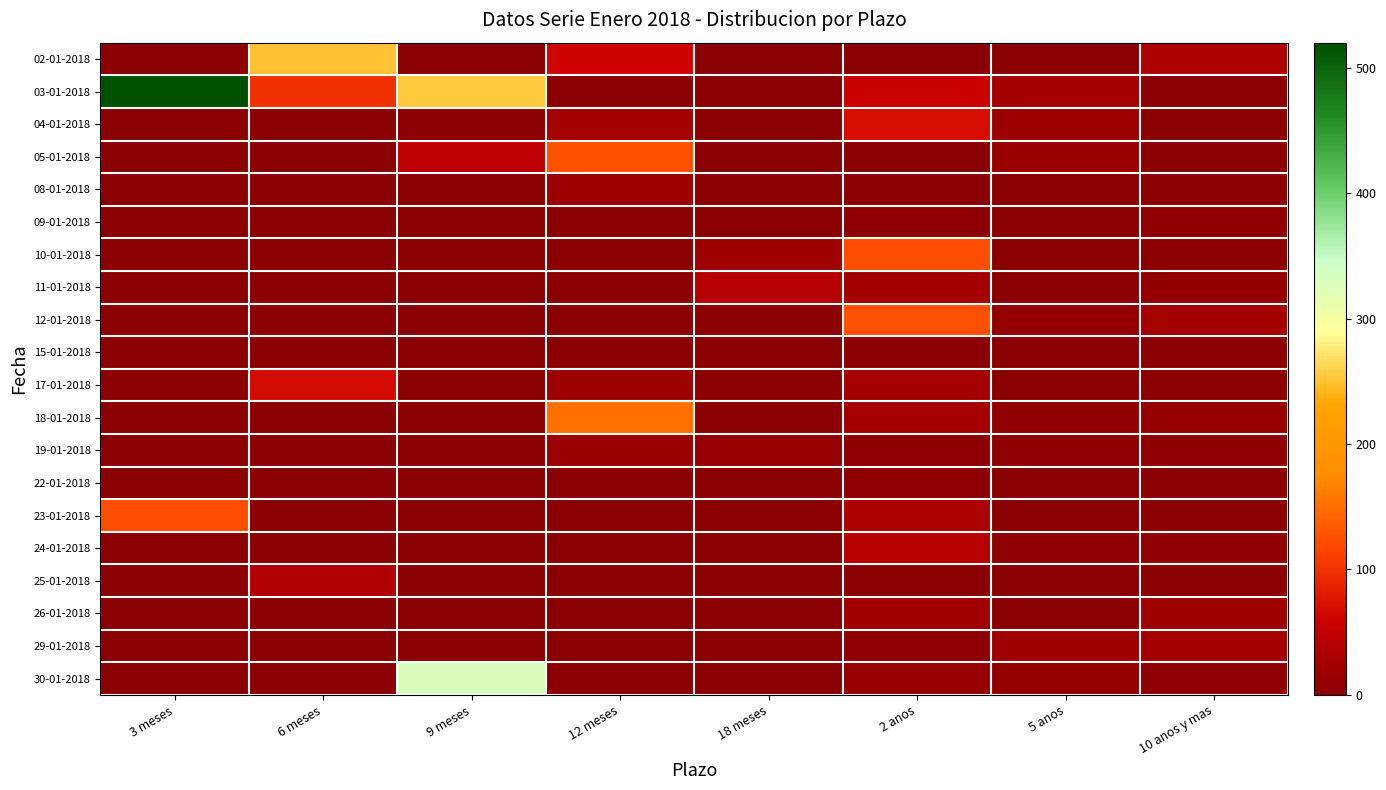

Reading left to right, transcribe all the data shown in this chart.

02-01-2018: 3 meses=0	6 meses=250	9 meses=0	12 meses=61	18 meses=0	2 anos=0	5 anos=0	10 anos y mas=31
03-01-2018: 3 meses=520	6 meses=101	9 meses=254	12 meses=0	18 meses=0	2 anos=58	5 anos=25	10 anos y mas=0
04-01-2018: 3 meses=0	6 meses=0	9 meses=0	12 meses=24	18 meses=0	2 anos=71	5 anos=18	10 anos y mas=0
05-01-2018: 3 meses=0	6 meses=0	9 meses=47	12 meses=127	18 meses=0	2 anos=0	5 anos=16	10 anos y mas=0
08-01-2018: 3 meses=0	6 meses=0	9 meses=0	12 meses=18	18 meses=0	2 anos=0	5 anos=0	10 anos y mas=0
09-01-2018: 3 meses=0	6 meses=0	9 meses=0	12 meses=0	18 meses=0	2 anos=6	5 anos=0	10 anos y mas=6
10-01-2018: 3 meses=0	6 meses=0	9 meses=0	12 meses=0	18 meses=20	2 anos=122	5 anos=0	10 anos y mas=3
11-01-2018: 3 meses=0	6 meses=0	9 meses=0	12 meses=0	18 meses=40	2 anos=23	5 anos=0	10 anos y mas=9
12-01-2018: 3 meses=0	6 meses=0	9 meses=0	12 meses=0	18 meses=0	2 anos=125	5 anos=10	10 anos y mas=23
15-01-2018: 3 meses=0	6 meses=0	9 meses=0	12 meses=0	18 meses=0	2 anos=0	5 anos=0	10 anos y mas=0
17-01-2018: 3 meses=0	6 meses=68	9 meses=0	12 meses=18	18 meses=0	2 anos=24	5 anos=0	10 anos y mas=0
18-01-2018: 3 meses=0	6 meses=0	9 meses=0	12 meses=151	18 meses=0	2 anos=25	5 anos=7	10 anos y mas=12
19-01-2018: 3 meses=0	6 meses=0	9 meses=0	12 meses=16	18 meses=11	2 anos=6	5 anos=5	10 anos y mas=6
22-01-2018: 3 meses=0	6 meses=0	9 meses=0	12 meses=0	18 meses=0	2 anos=6	5 anos=0	10 anos y mas=0
23-01-2018: 3 meses=123	6 meses=0	9 meses=0	12 meses=0	18 meses=0	2 anos=31	5 anos=0	10 anos y mas=0
24-01-2018: 3 meses=0	6 meses=0	9 meses=0	12 meses=0	18 meses=0	2 anos=41	5 anos=5	10 anos y mas=7
25-01-2018: 3 meses=0	6 meses=36	9 meses=0	12 meses=0	18 meses=0	2 anos=0	5 anos=0	10 anos y mas=0
26-01-2018: 3 meses=0	6 meses=0	9 meses=0	12 meses=0	18 meses=0	2 anos=22	5 anos=0	10 anos y mas=20
29-01-2018: 3 meses=0	6 meses=0	9 meses=0	12 meses=0	18 meses=0	2 anos=6	5 anos=20	10 anos y mas=24
30-01-2018: 3 meses=0	6 meses=0	9 meses=330	12 meses=0	18 meses=0	2 anos=12	5 anos=10	10 anos y mas=6